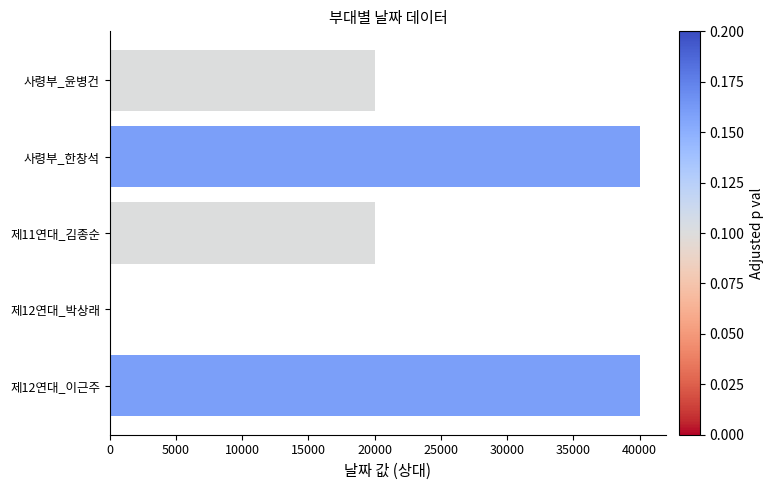

Count the values in the range 20000 to 40000.

4